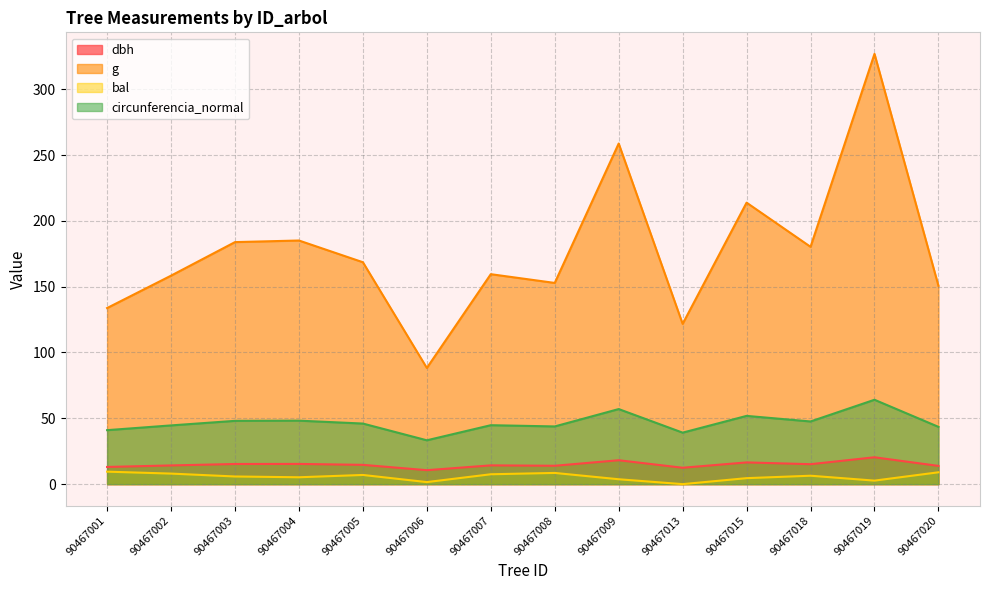

Is it true that g equals 320.5 at 90467003?

False